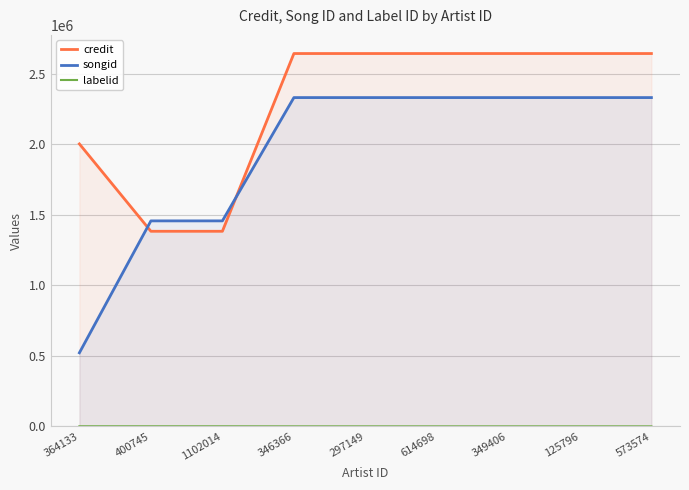

How many intersections are there between credit and songid?

2